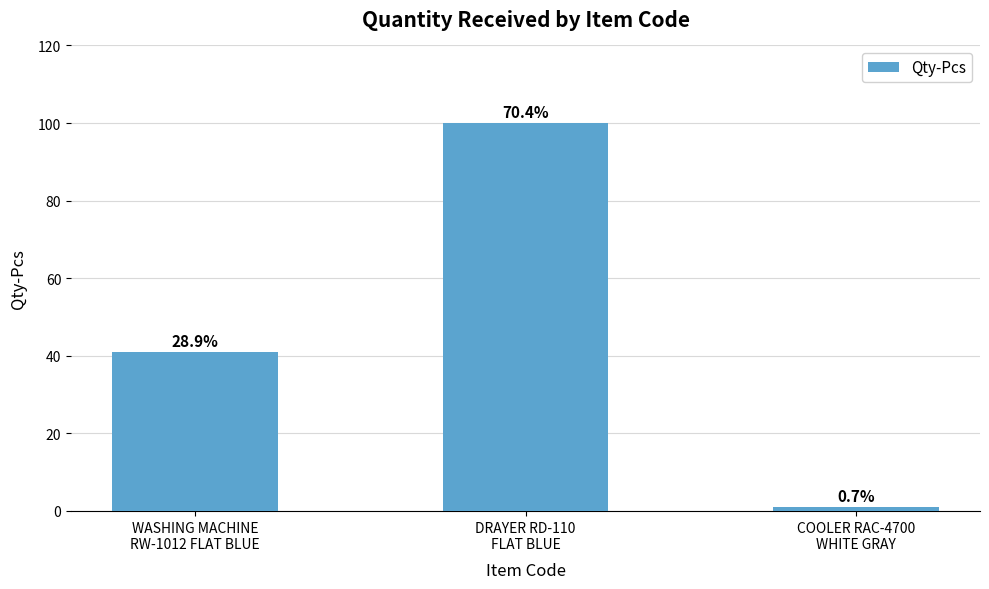

What is the average value?

47